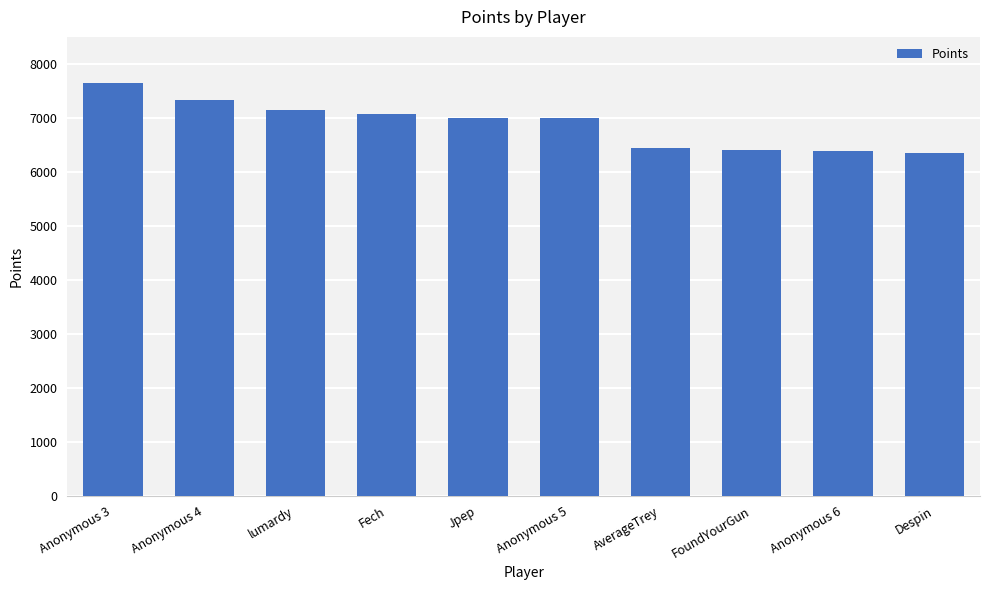

What is the sum of the values at lumardy and Anonymous 6?

13545